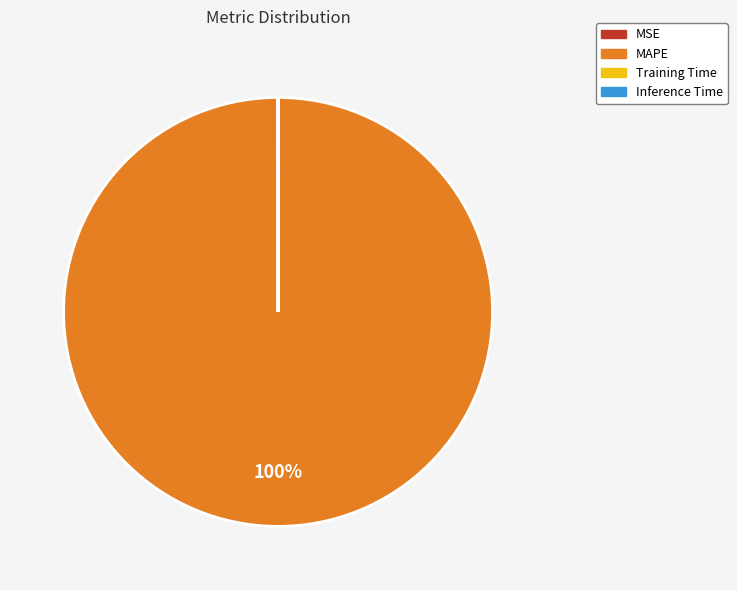

What is the majority slice?

MAPE